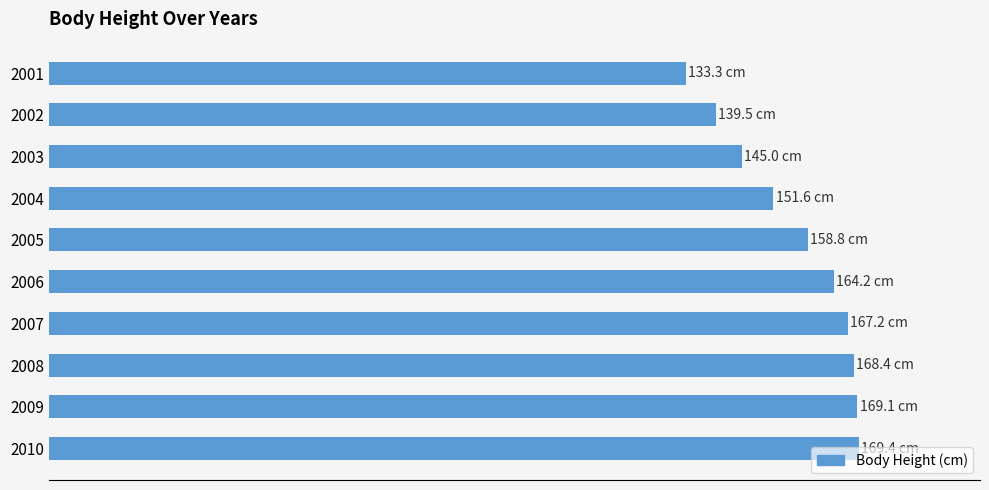

Are the bars horizontal?

Yes